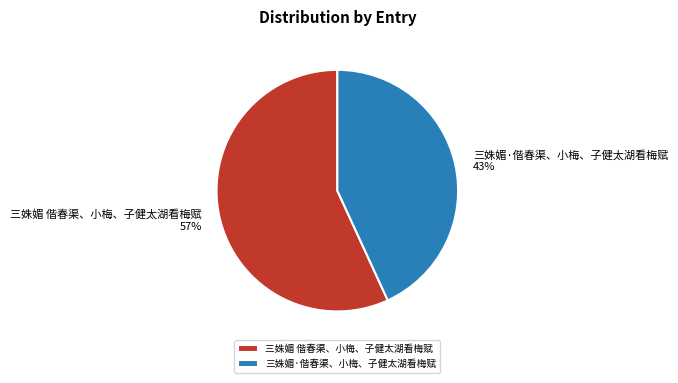

What is the ratio of the value at 三姝媚·偕春渠、小梅、子健太湖看梅赋 to the value at 三姝媚 偕春渠、小梅、子健太湖看梅赋?

0.8